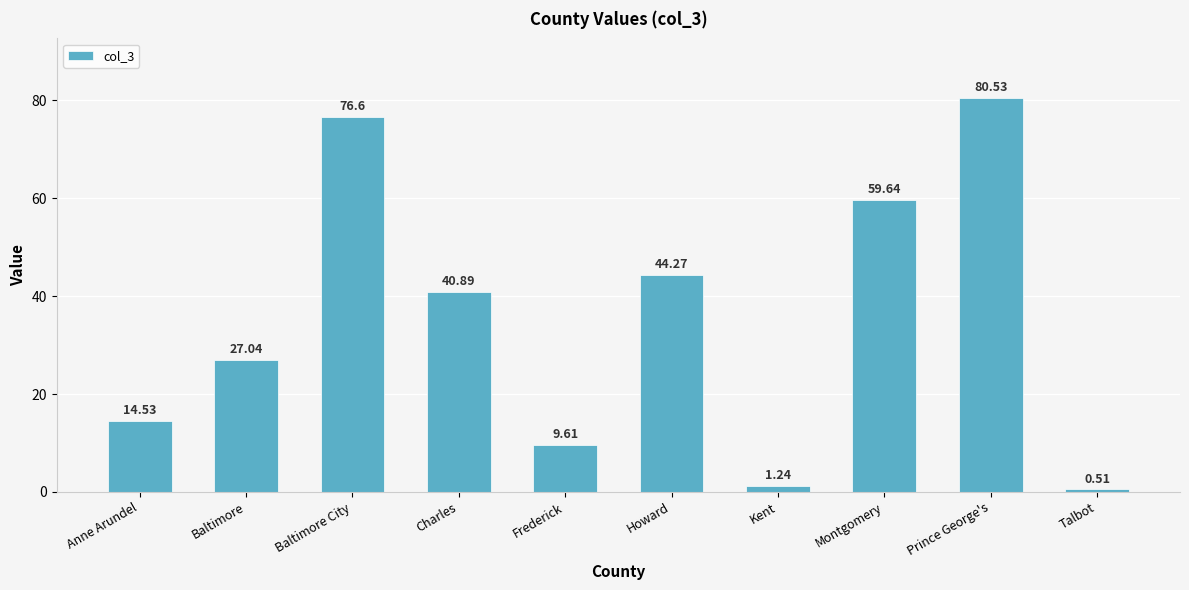

What is the maximum value shown in the chart?

80.5